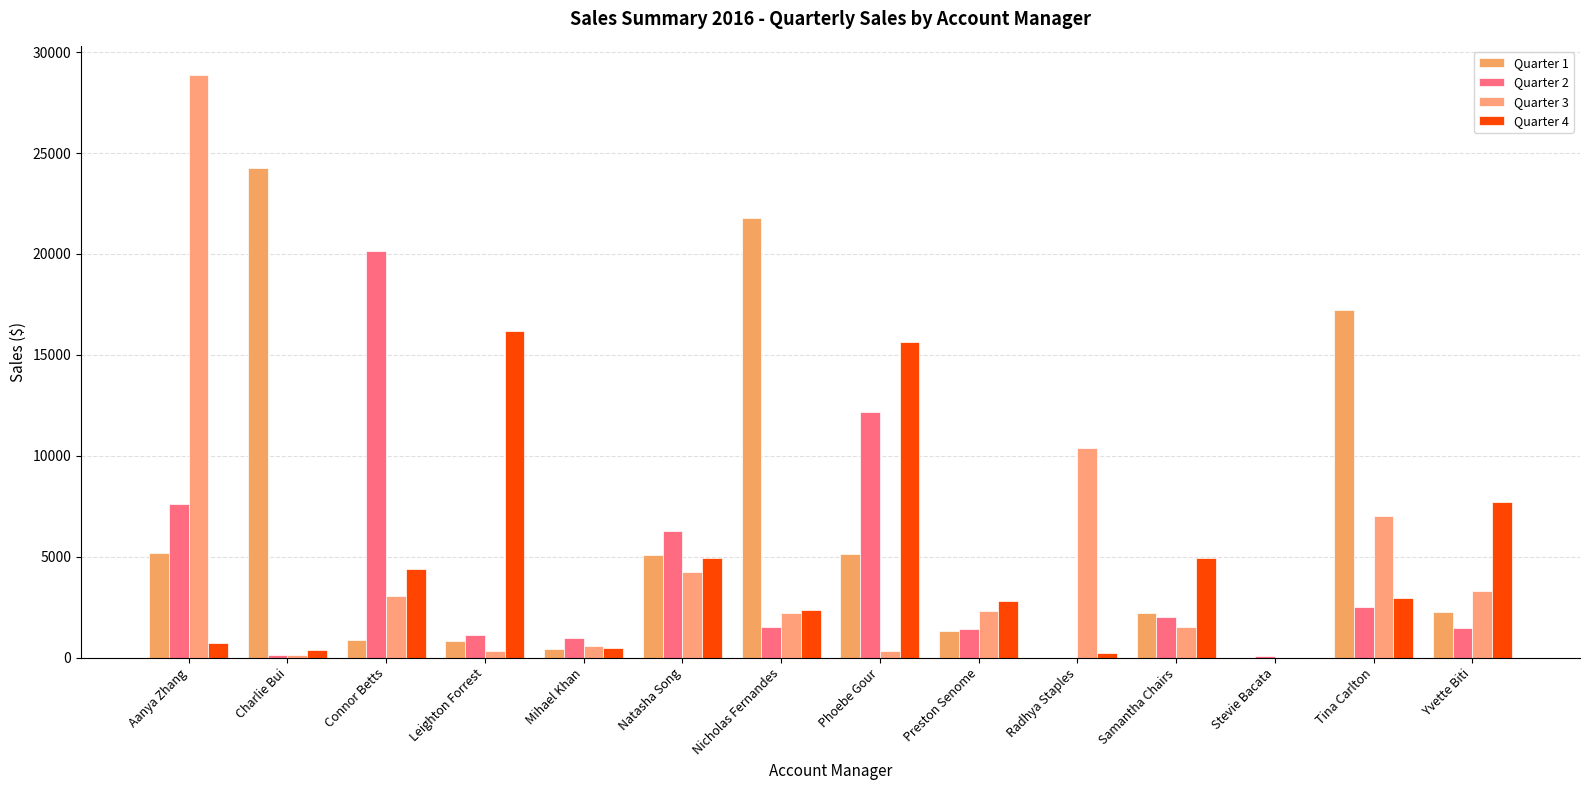

What are all the series names shown in the legend?

Quarter 1, Quarter 2, Quarter 3, Quarter 4